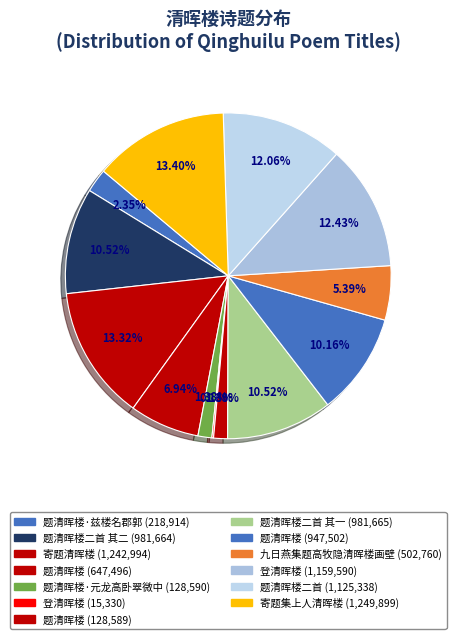

Is there any slice that represents more than half of the pie?

No